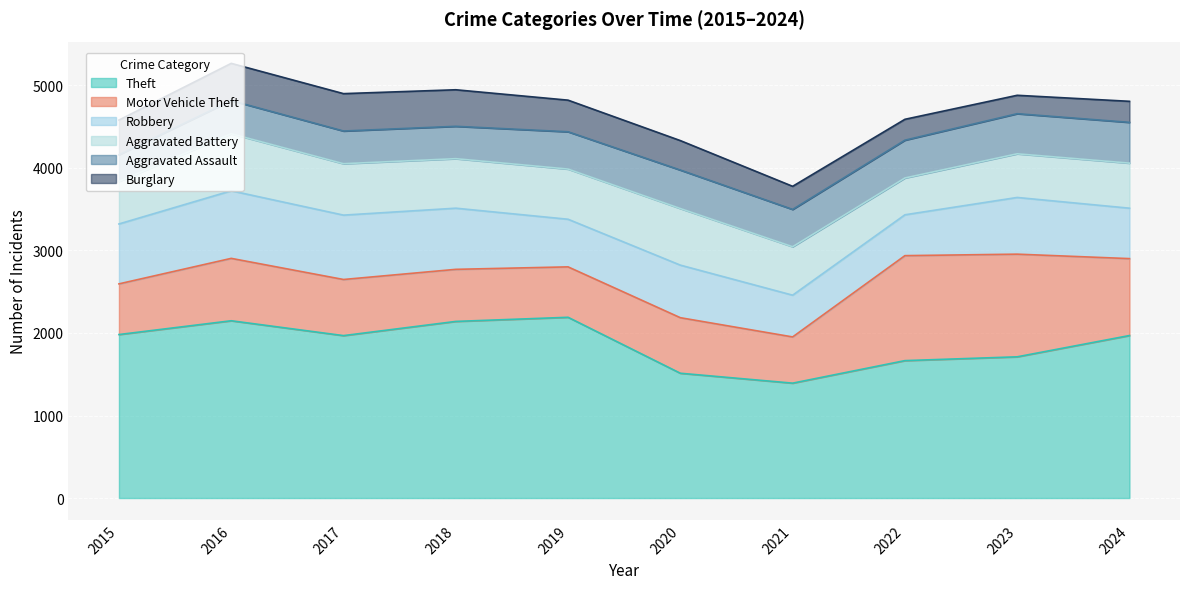

Where do Motor Vehicle Theft and Aggravated Battery first cross each other?

2019 and 2020